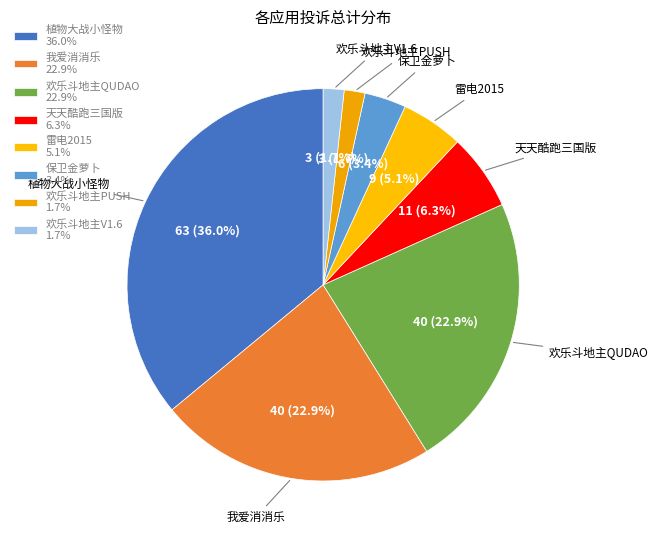

To the nearest percent, what is the combined percentage of 雷电2015 and 天天酷跑三国版?

11%